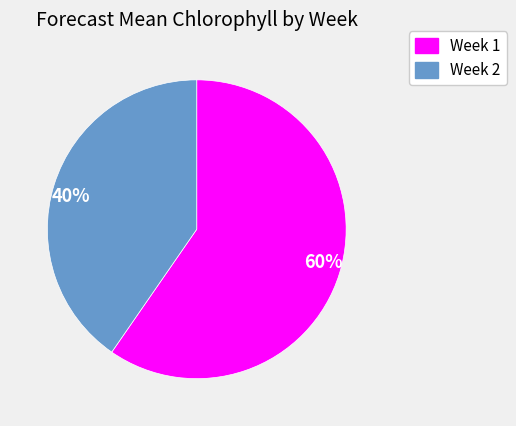

Count the number of slices in the pie.

2